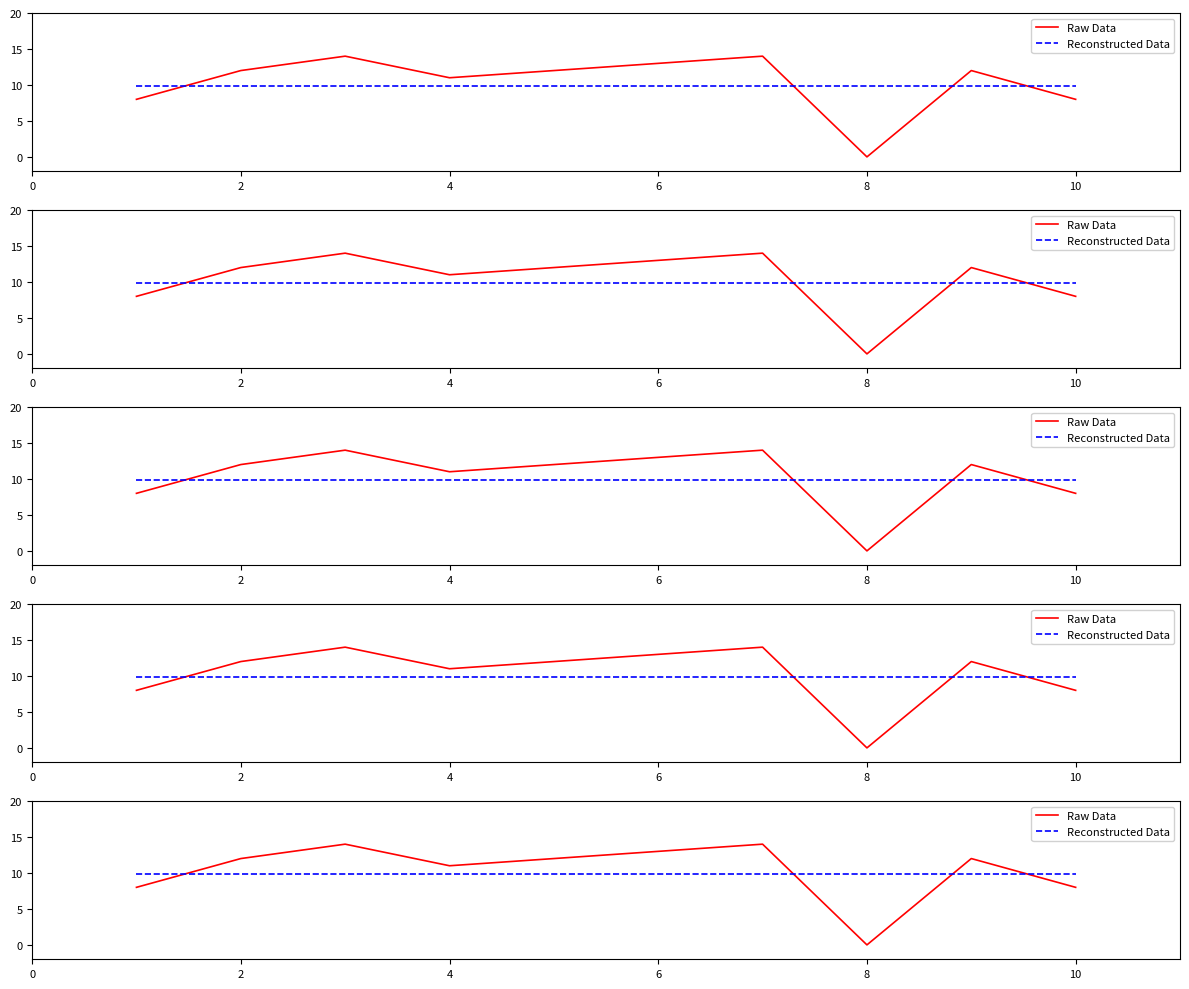

What is the value of the Raw Data point at the 10th from the left?

8.0